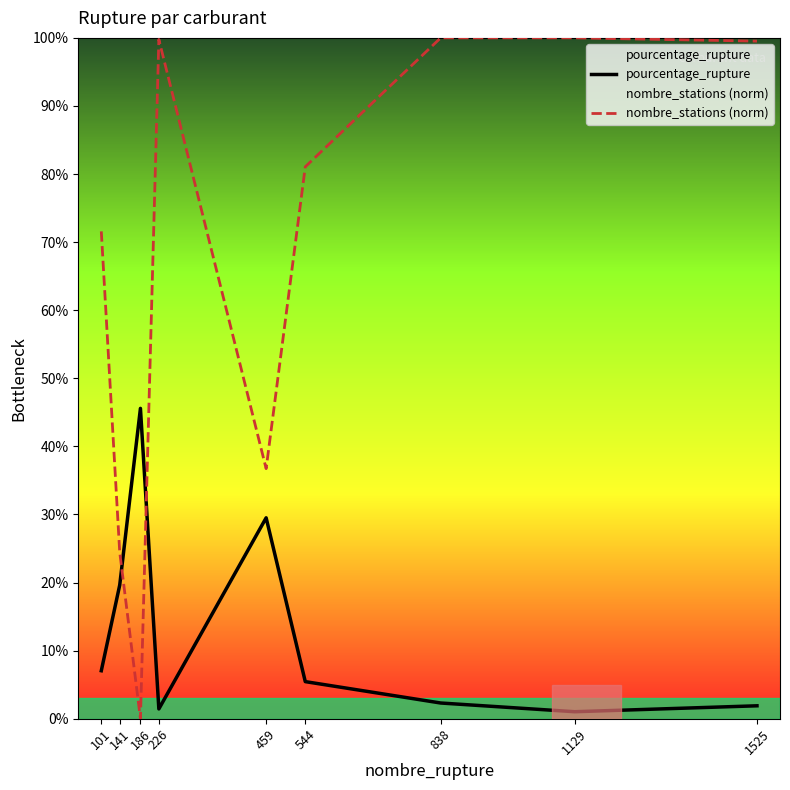

What is the difference between the second highest and minimum values in the nombre_stations (norm) series?

100.0